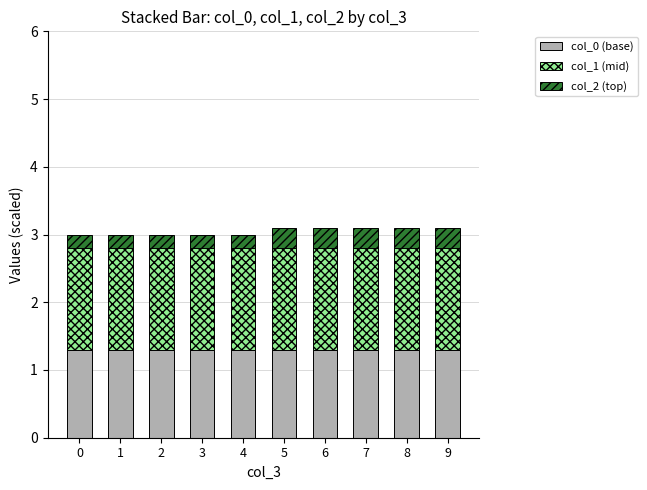

What is the total value across all series at 7?

3.1